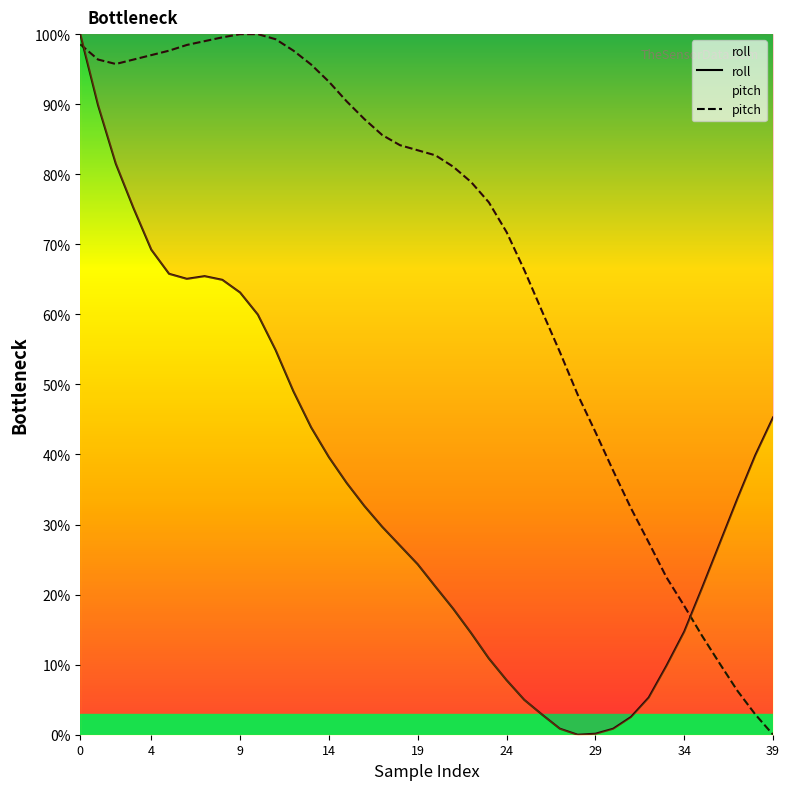

Is the value of pitch at 27 greater than the value of roll at 21?

Yes